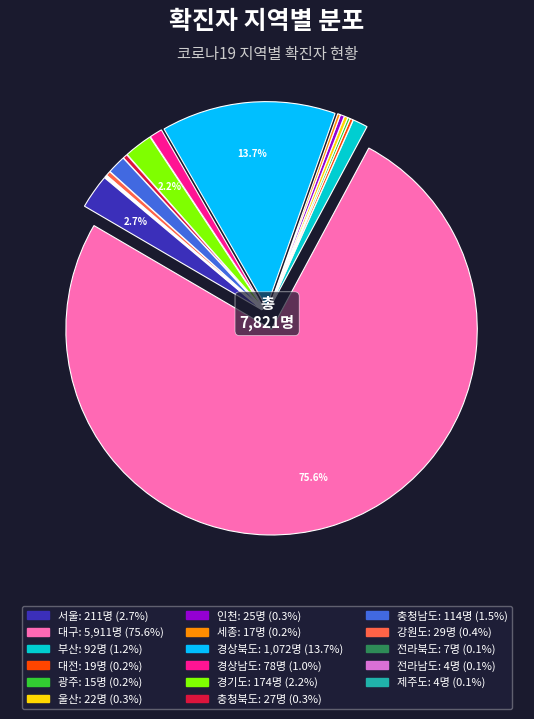

Combined, do 인천 and 대구 account for over 50%?

Yes